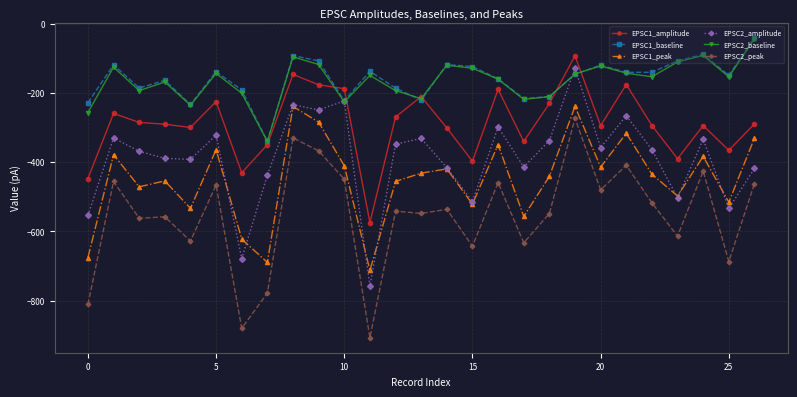

What is the minimum value for EPSC2_peak?

-906.9